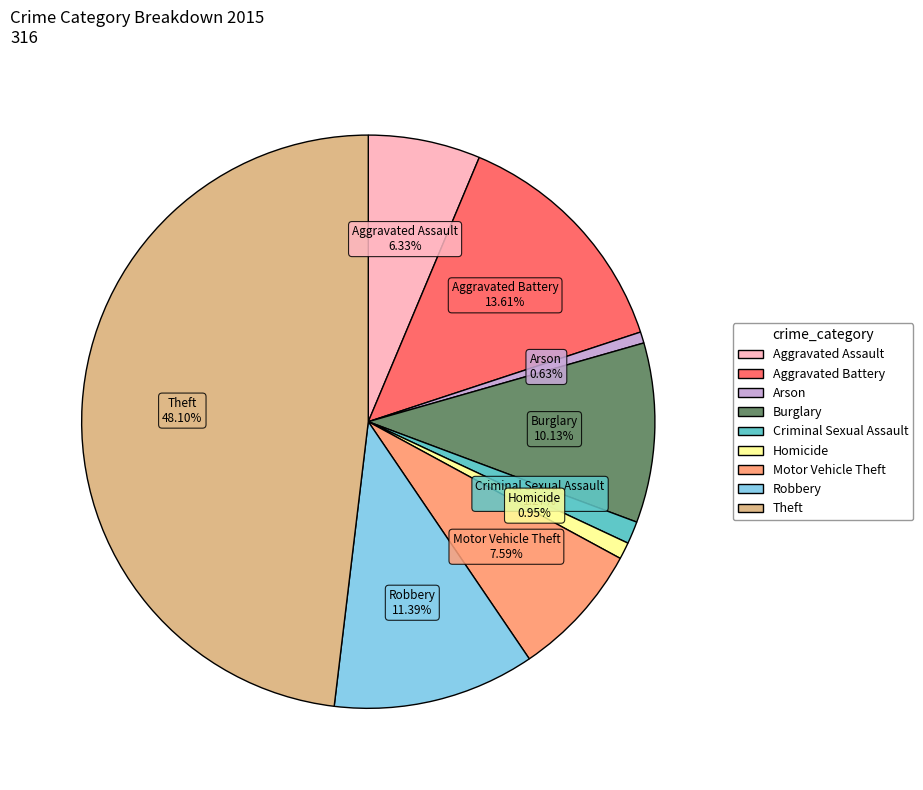

Does any single category account for the majority?

No